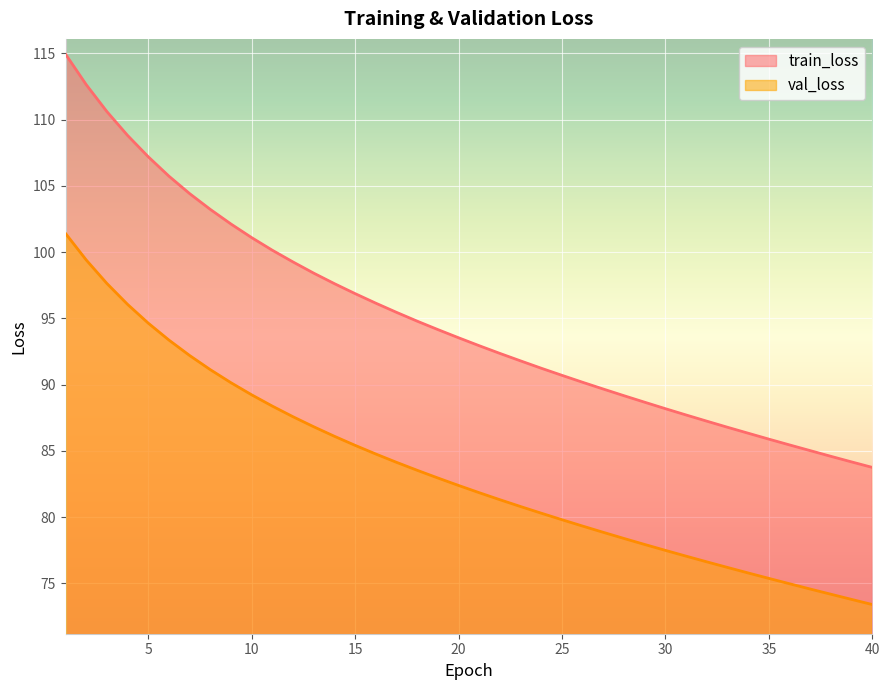

What is the sum of all val_loss values?

3345.1